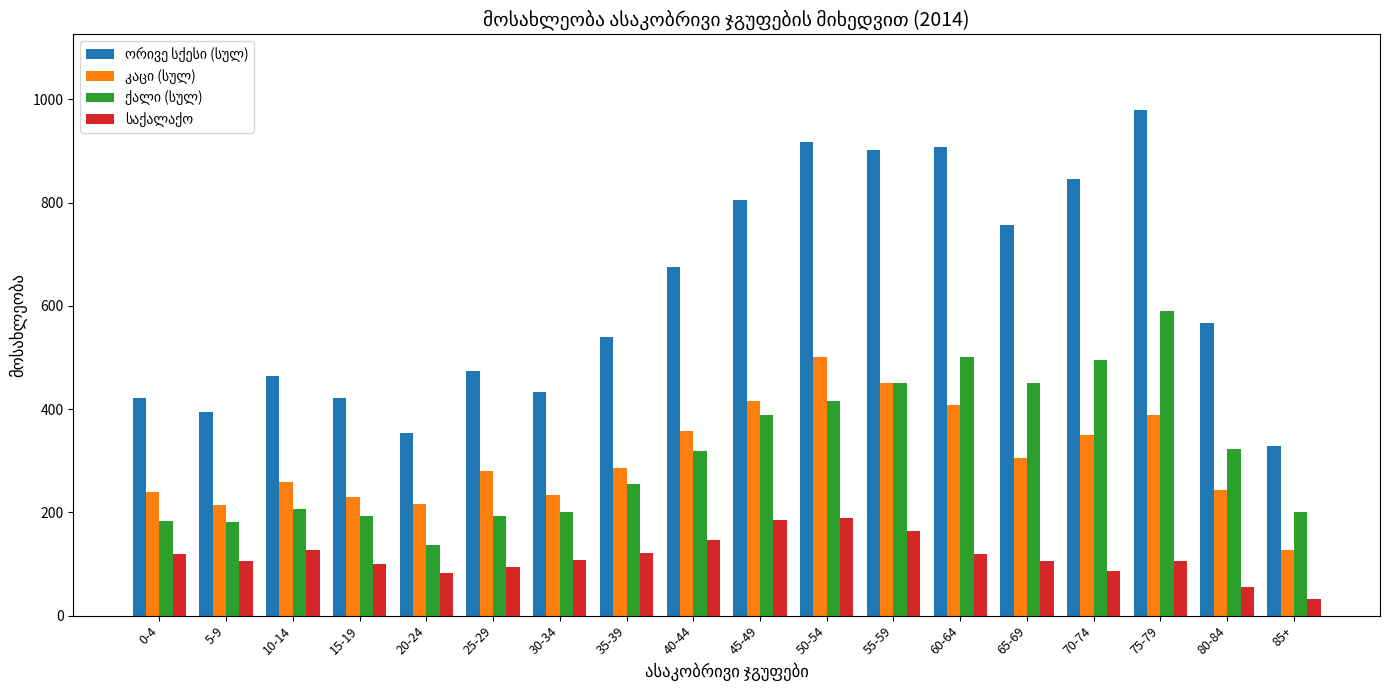

What is the smallest value displayed?

32